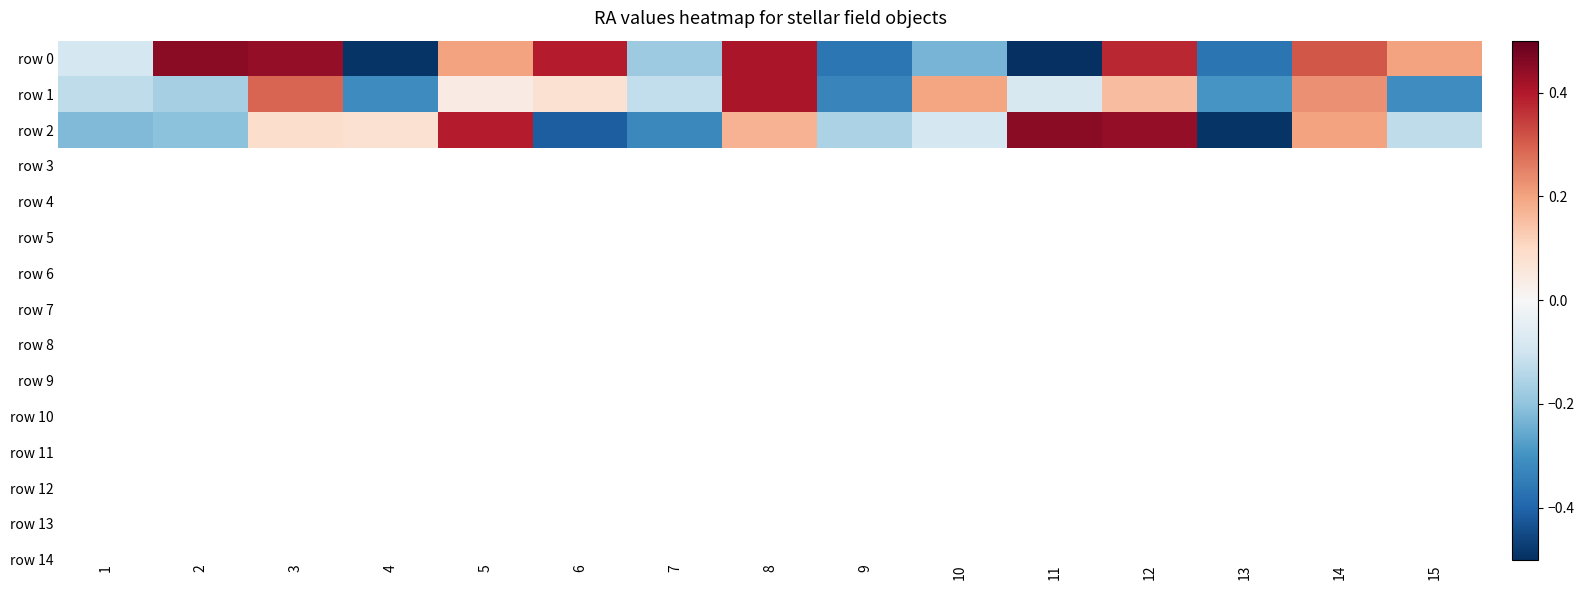

List the series in order of their peak value, lowest first.

row 1, row 0, row 2